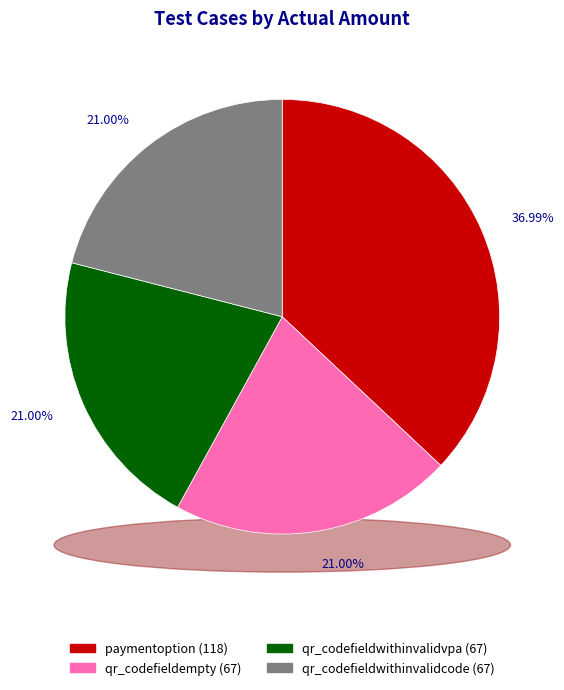

Is it true that qr_codefieldwithinvalidvpa is 30% of the pie?

False